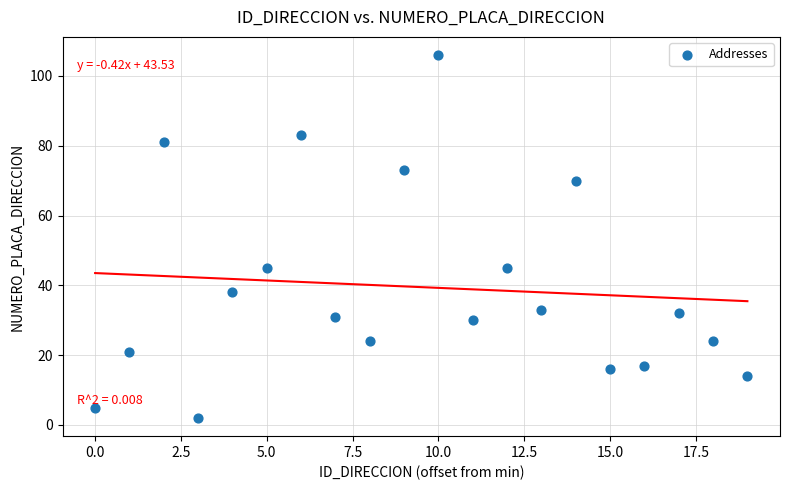

What is the range of Y values (max minus min)?

104